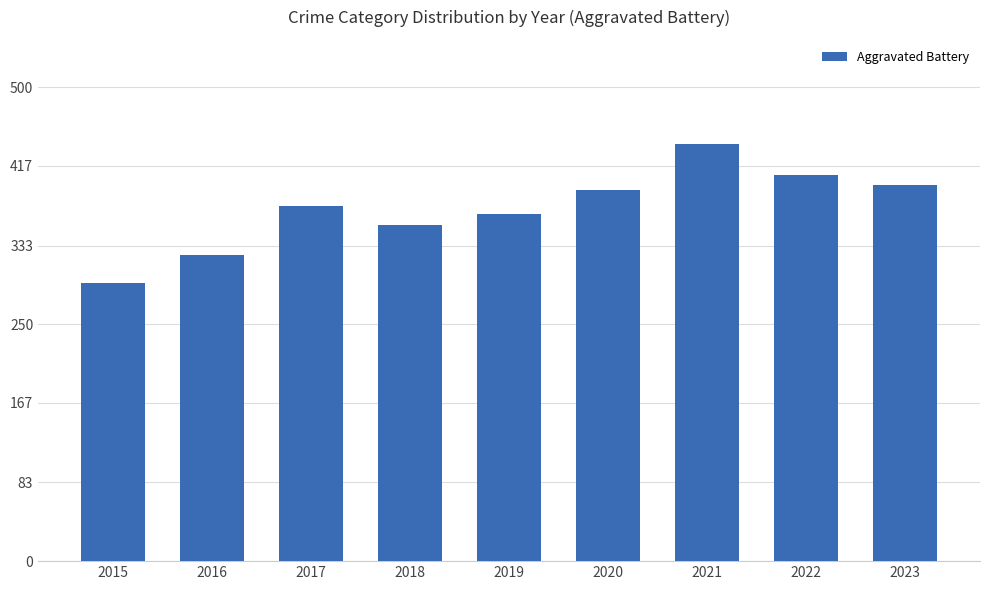

At which label is the value closest to 366?

2019